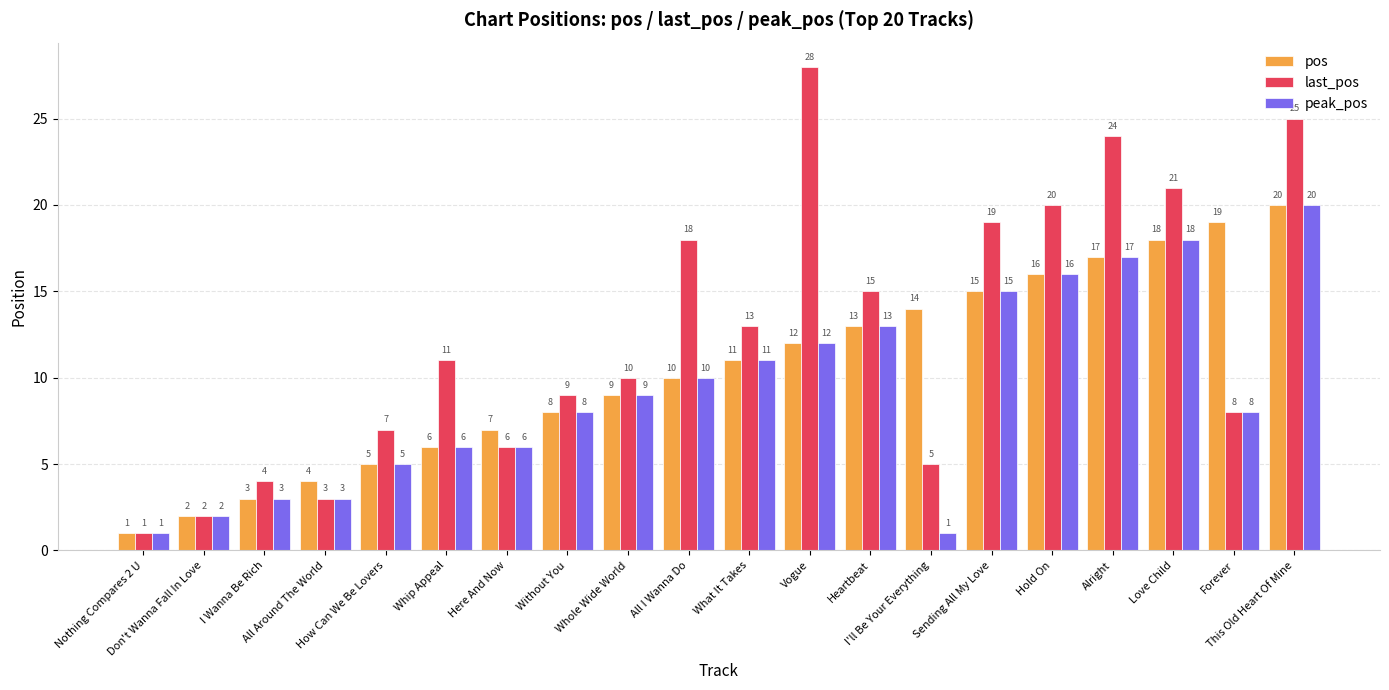

Rank the series by their average value, from lowest to highest.

peak_pos, pos, last_pos